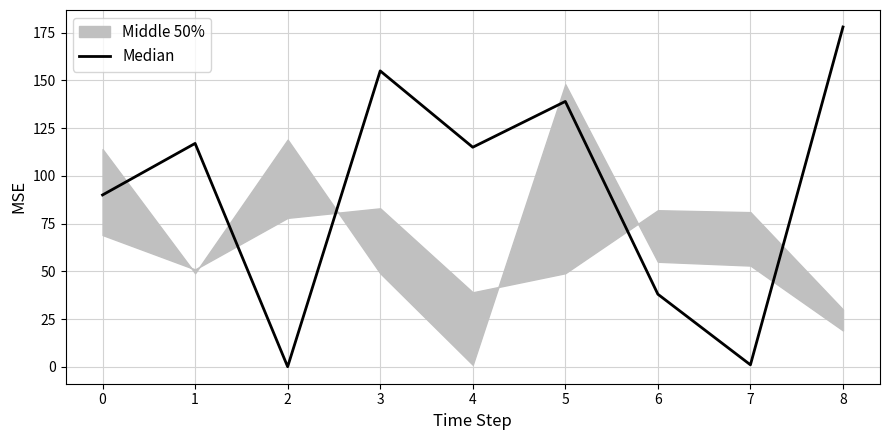

How many points are lower than both their immediate neighbors (excluding endpoints)?

3